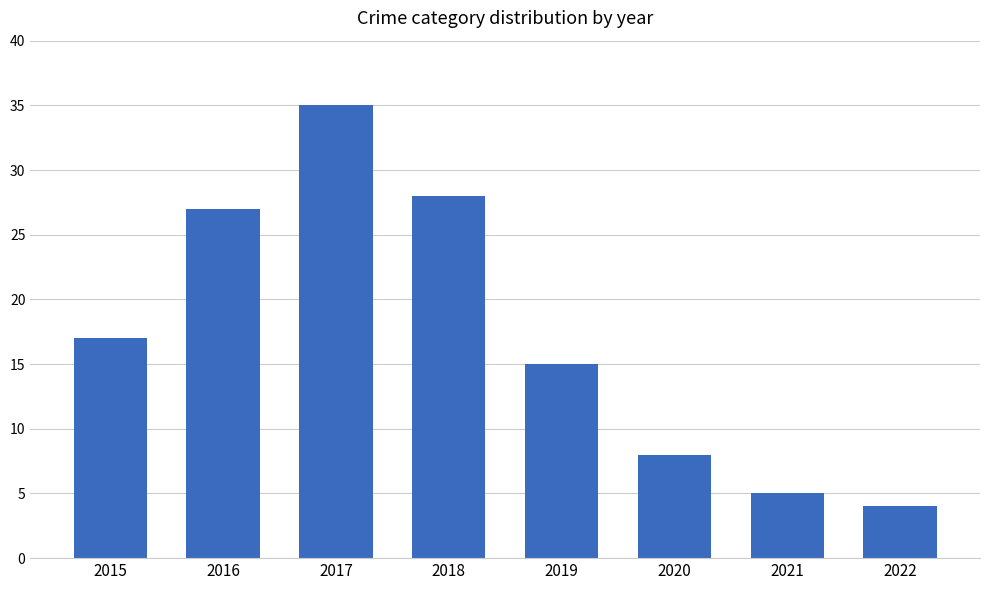

Read the value at 2015.

17